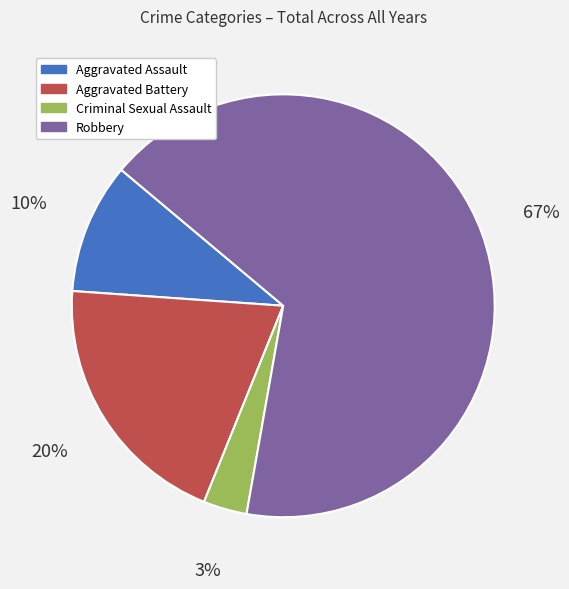

To the nearest percent, what is the average slice percentage?

25%